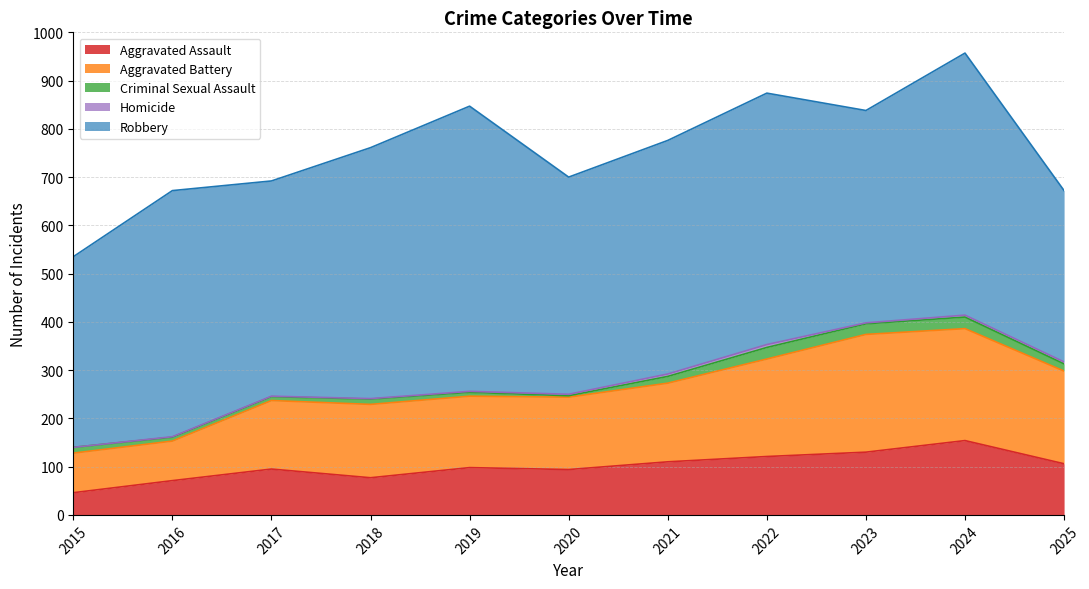

How many data points in Homicide are above 2?

5